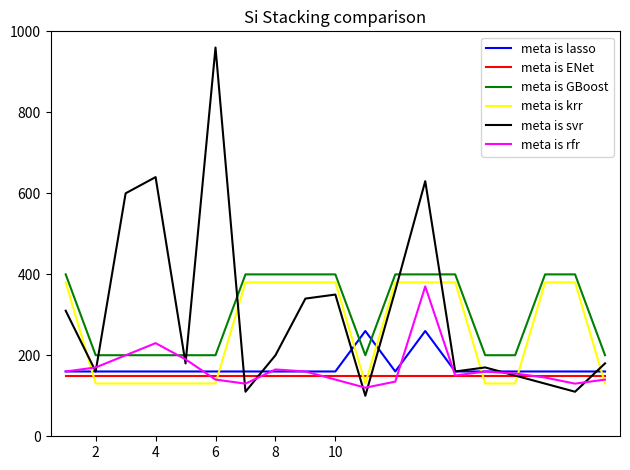

What is the maximum value shown in the chart?

960.0